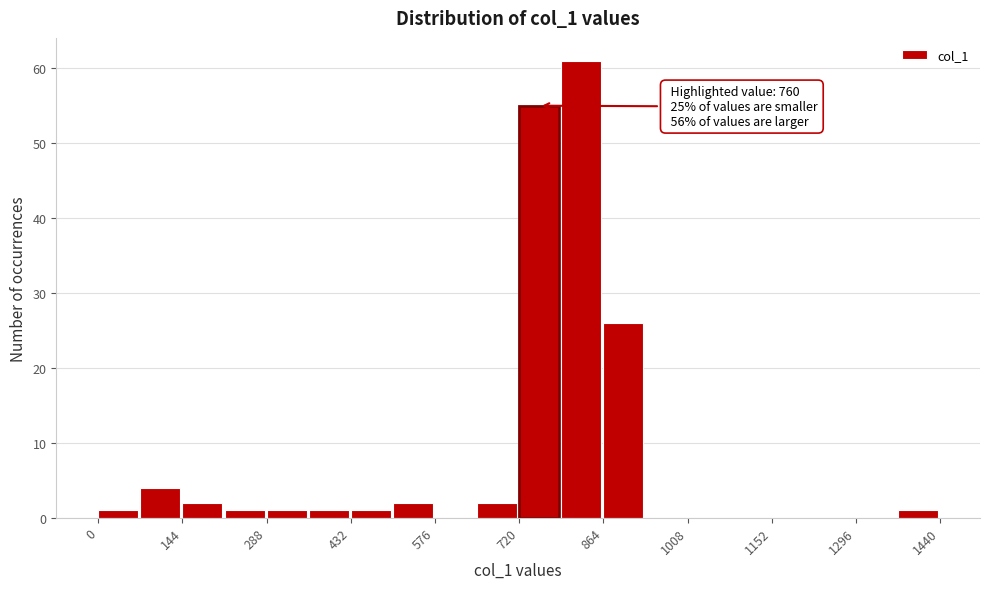

Read against the x-axis, roughly where is the centre of the tallest bar?

820